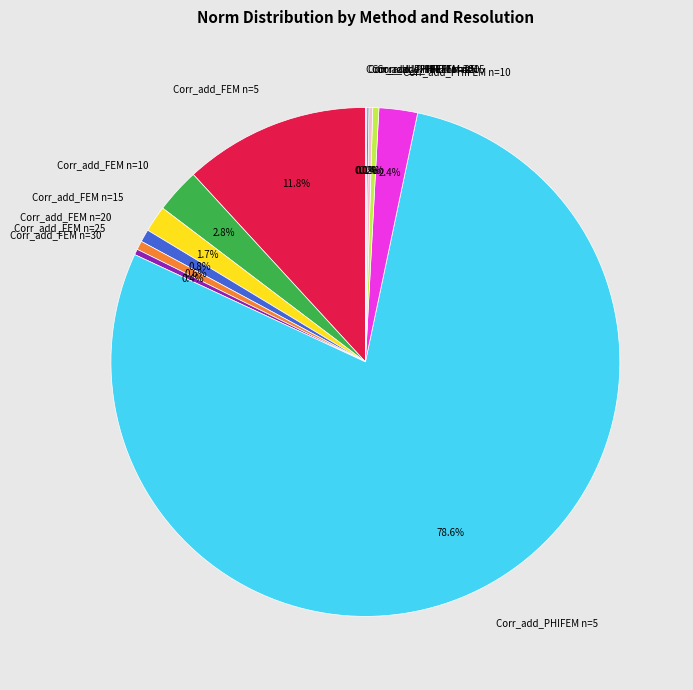

Which slice is the largest?

Corr_add_PHIFEM n=5